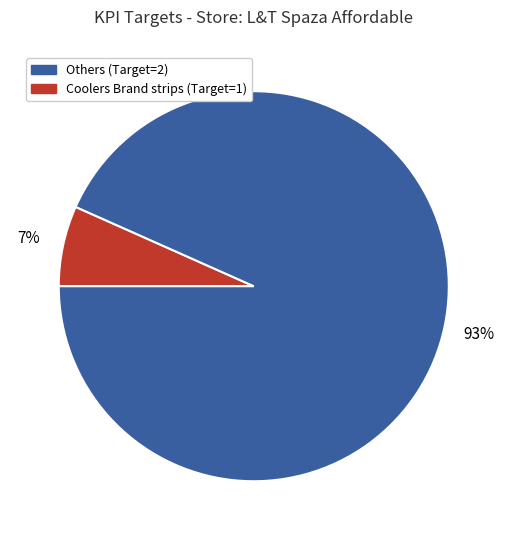

Does any single category account for the majority?

Yes